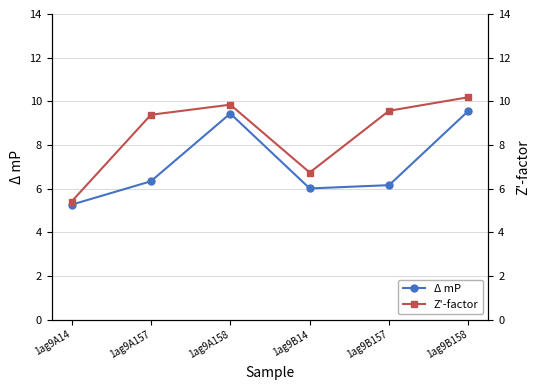

True or false: Z'-factor and Δ mP intersect in this chart.

False